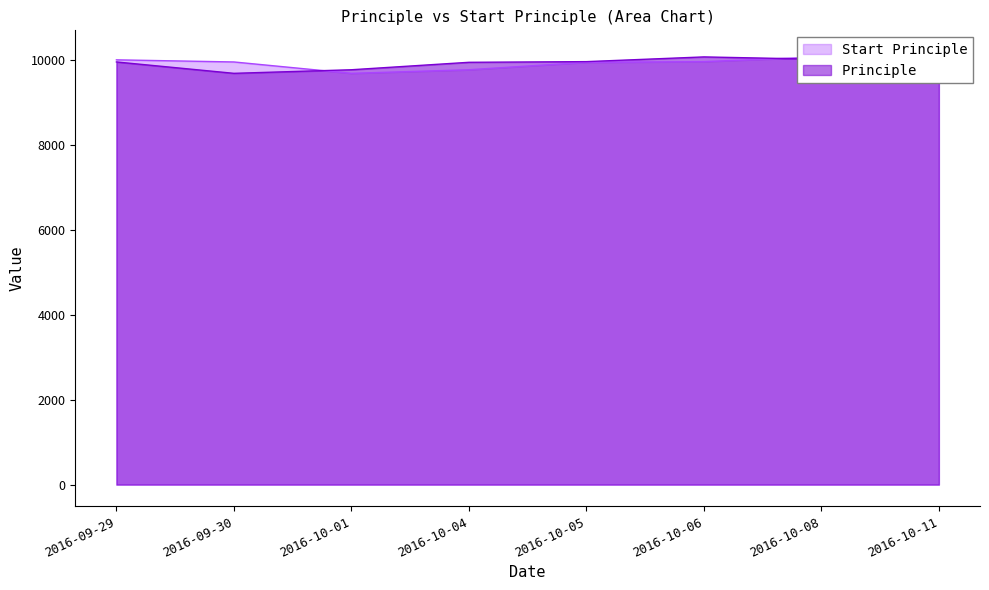

What are all the series names shown in the legend?

Principle, Start Principle